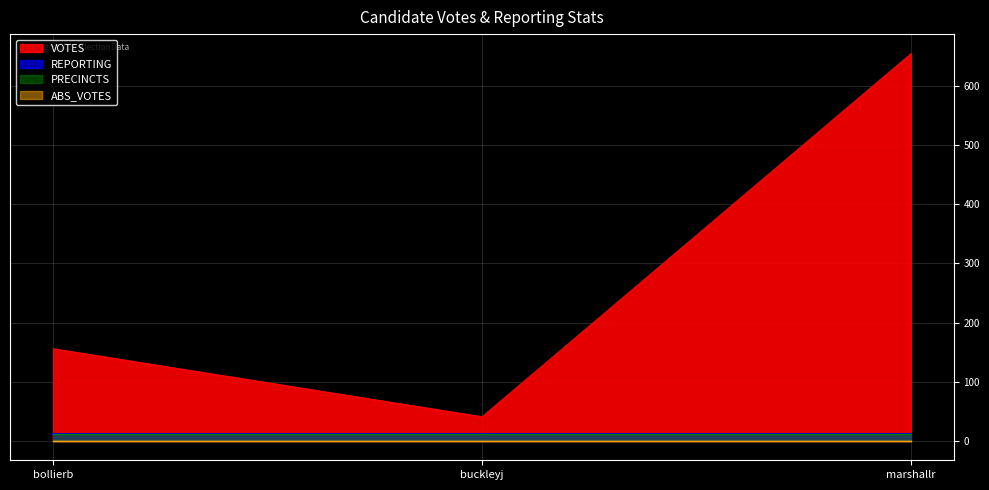

What are all the series names shown in the legend?

VOTES, ABS_VOTES, REPORTING, PRECINCTS